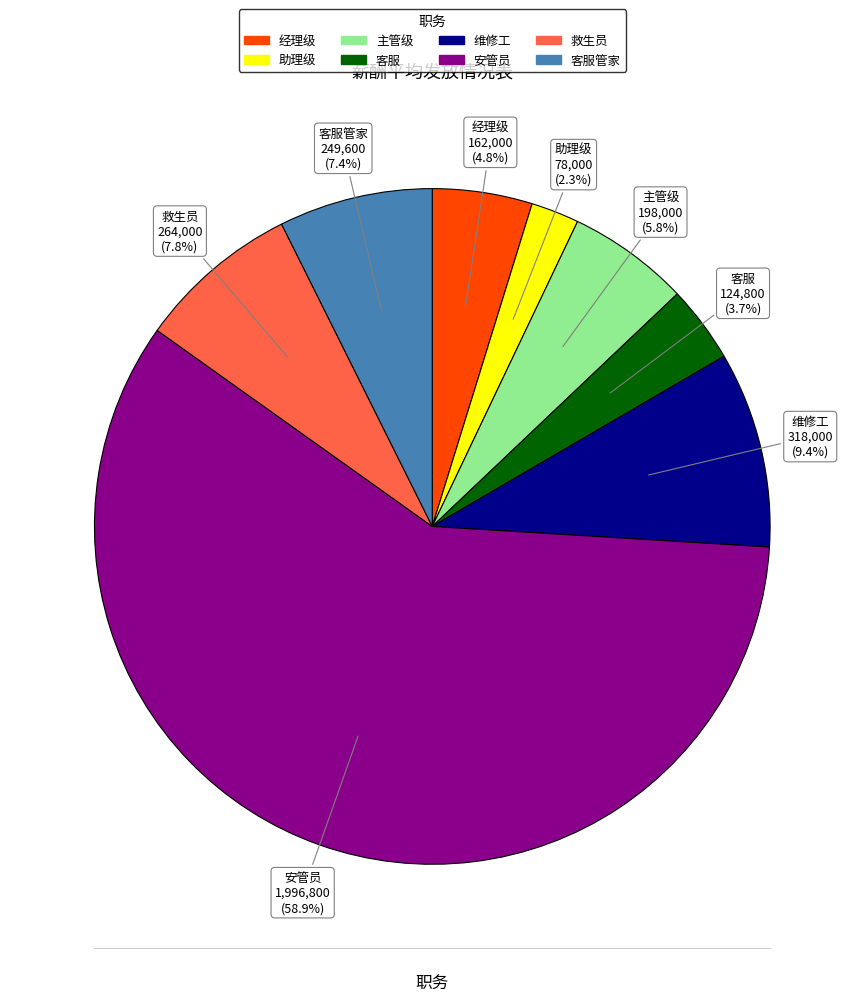

Is there any slice that represents more than half of the pie?

Yes